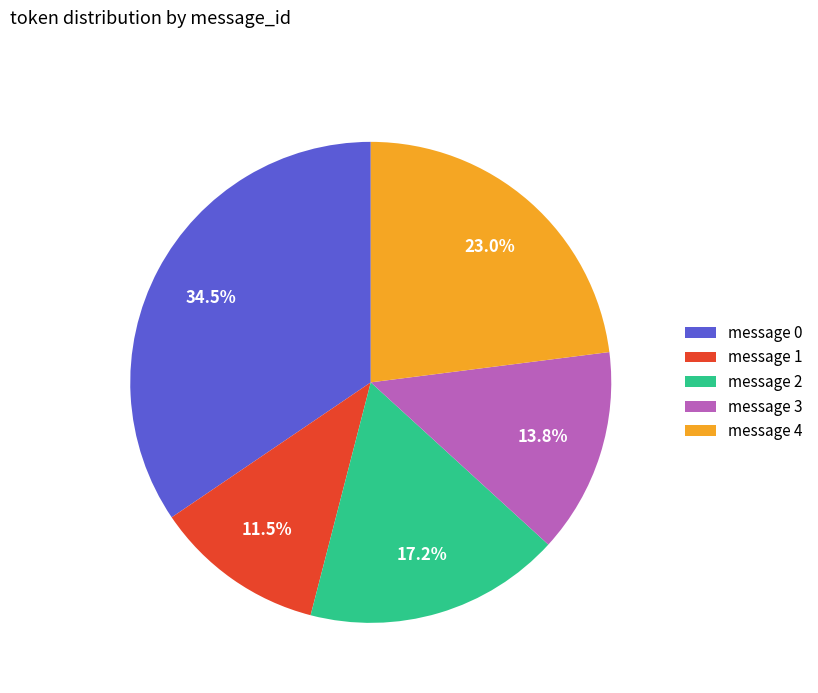

Is it true that message 3 is 14% of the pie?

True